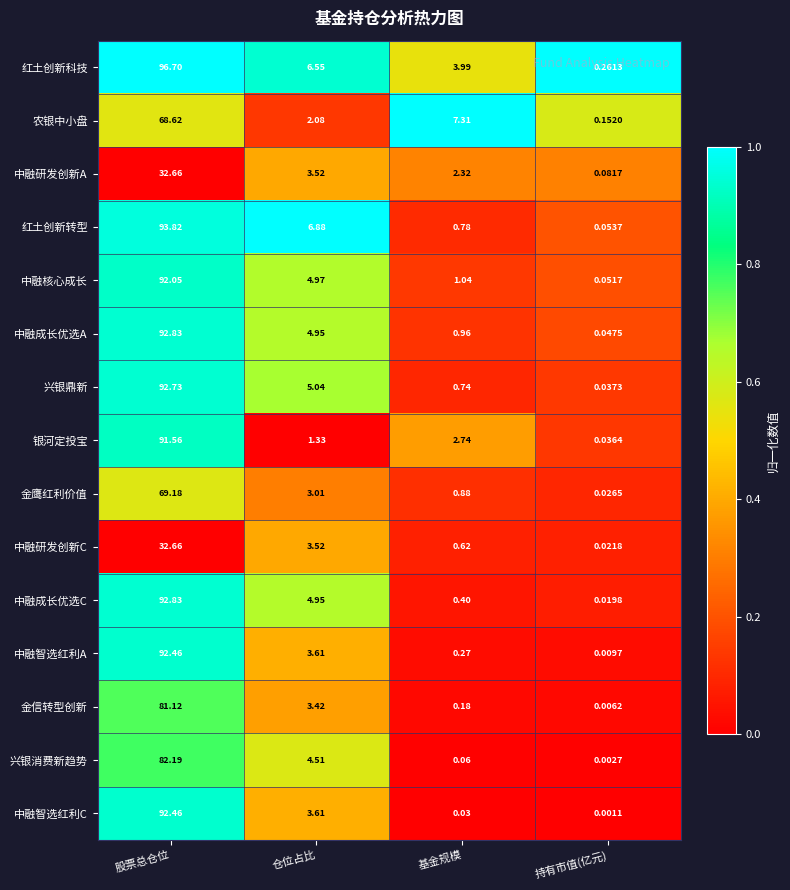

At which category is the sum across all series the highest?

股票总仓位